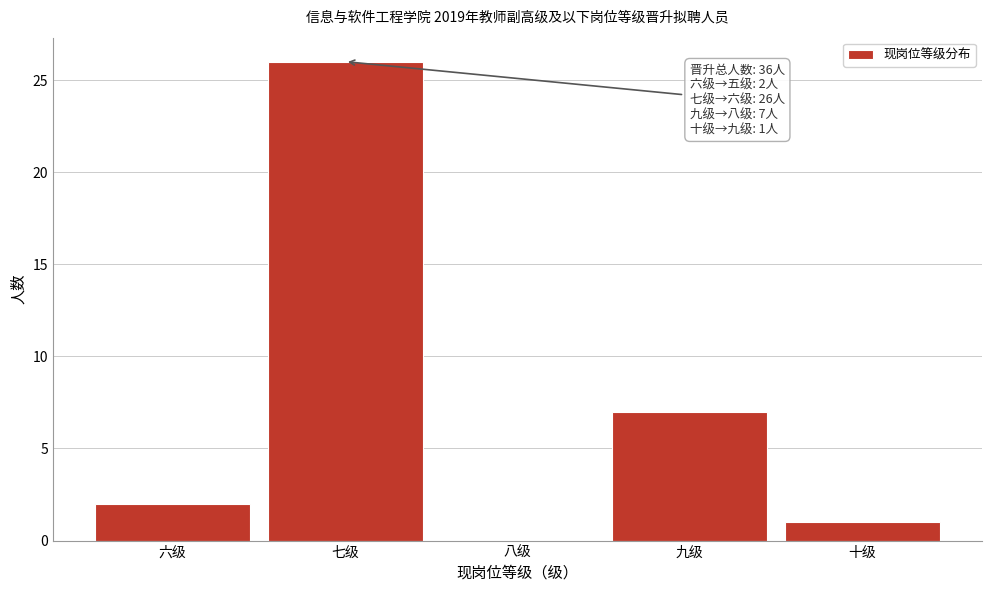

Reading right to left, what are all the values shown in this chart?

十级=1	九级=7	八级=0	七级=26	六级=2